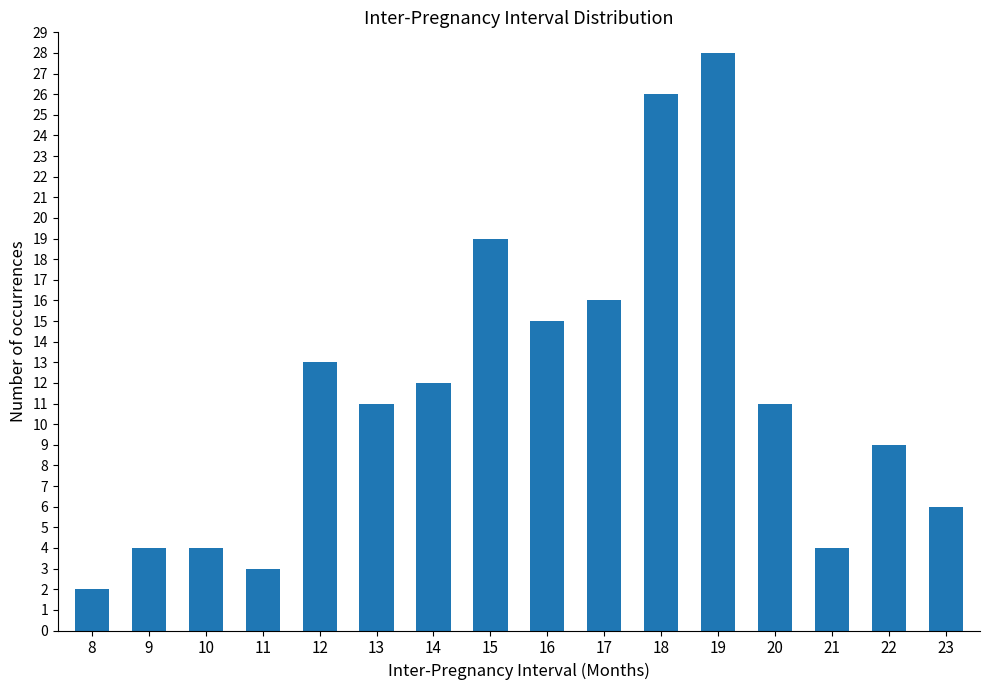

What is the difference between the values at 20 and 11?

8